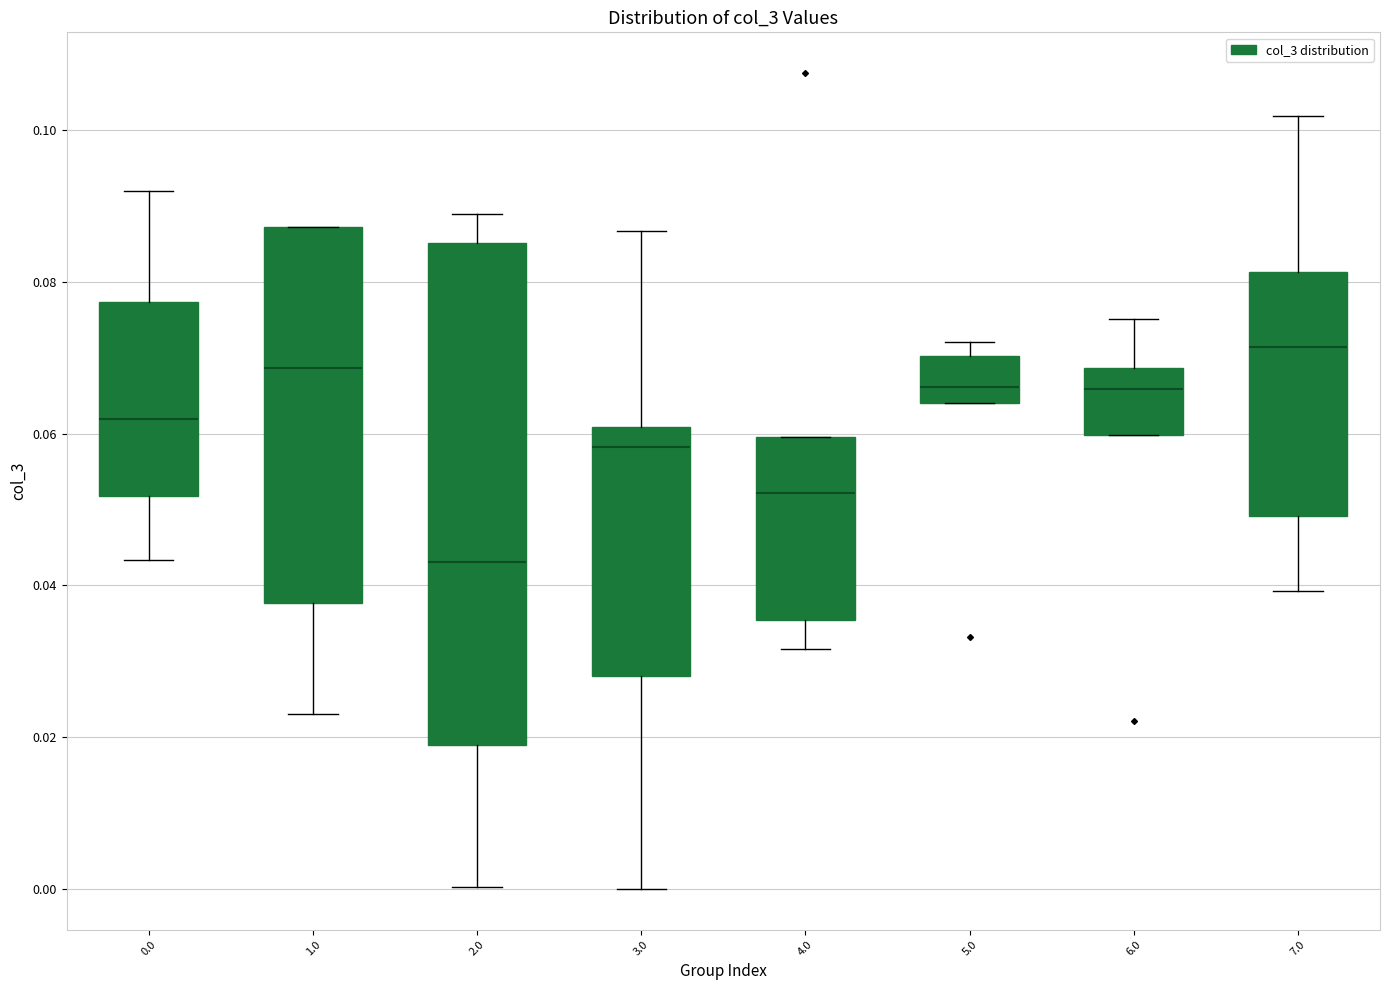

Which box has the highest median line?

7.0